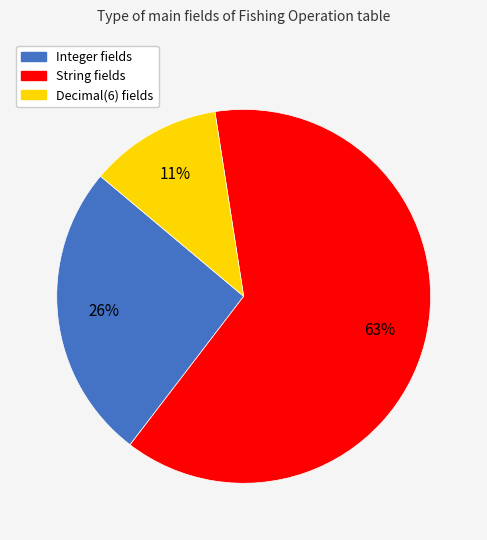

Between String and Decimal(6), which is larger?

String